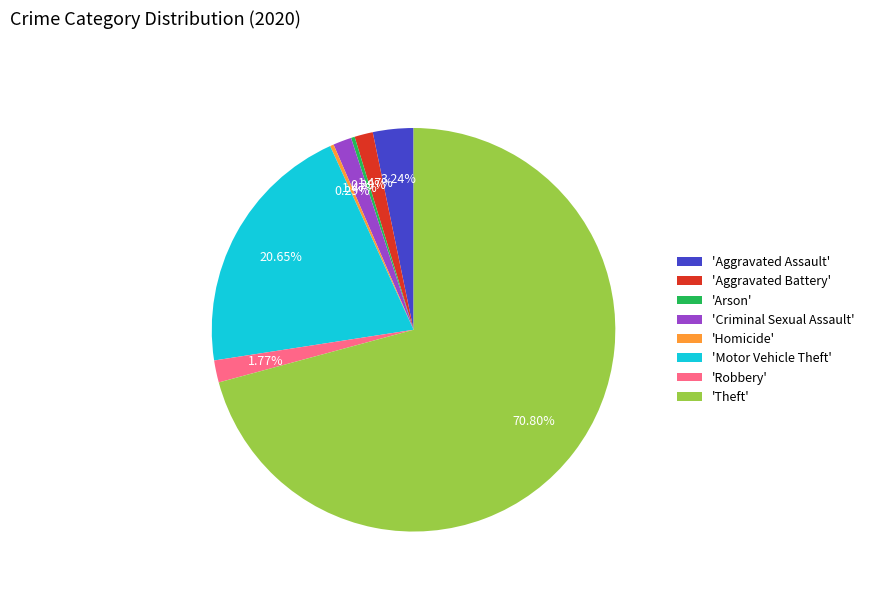

How many slices are in this pie chart?

8